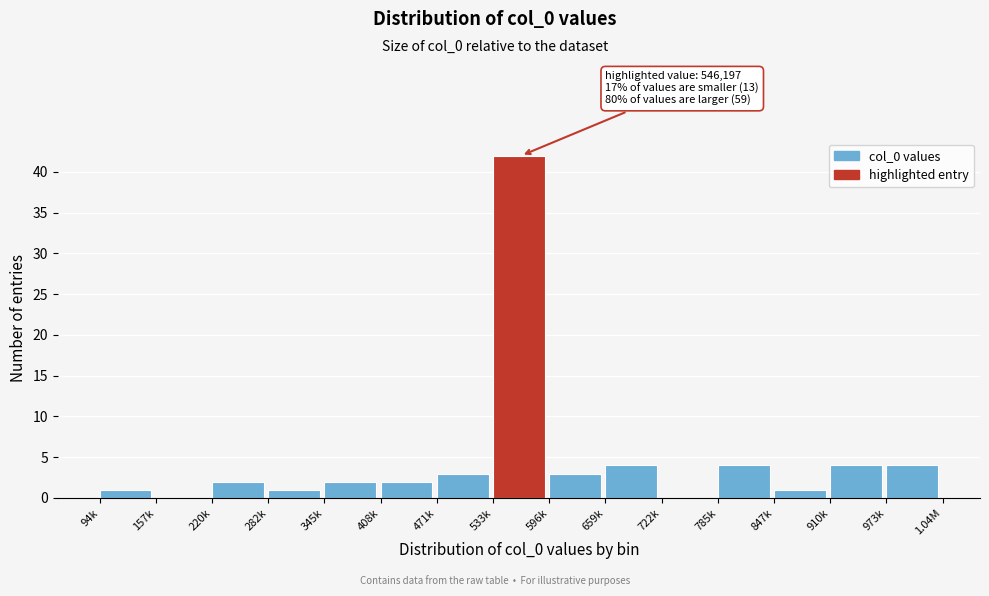

Reading right to left, transcribe all the data shown in this chart.

973k=4	910k=4	847k=1	785k=4	722k=0	659k=4	596k=3	533k=42	471k=3	408k=2	345k=2	282k=1	220k=2	157k=0	94k=1